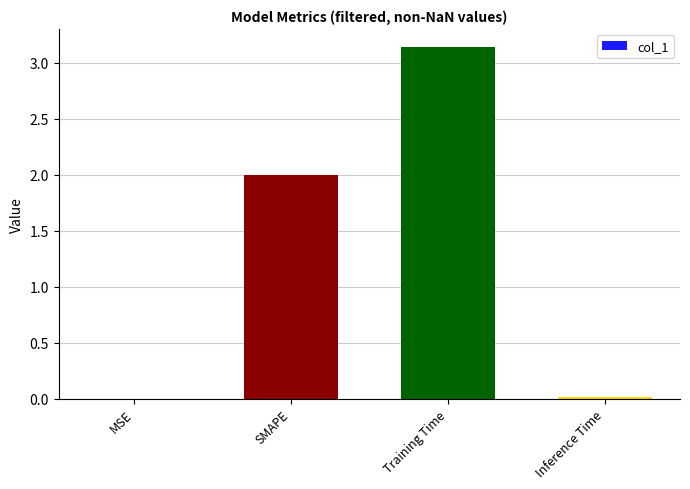

Which has a higher value, SMAPE or MSE?

SMAPE